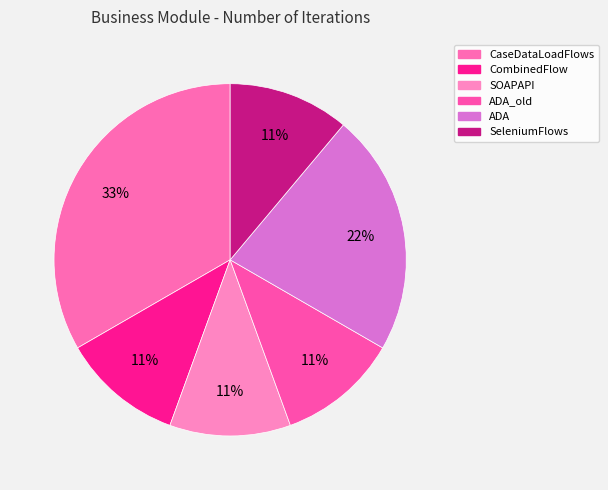

How many slices are in this pie chart?

6